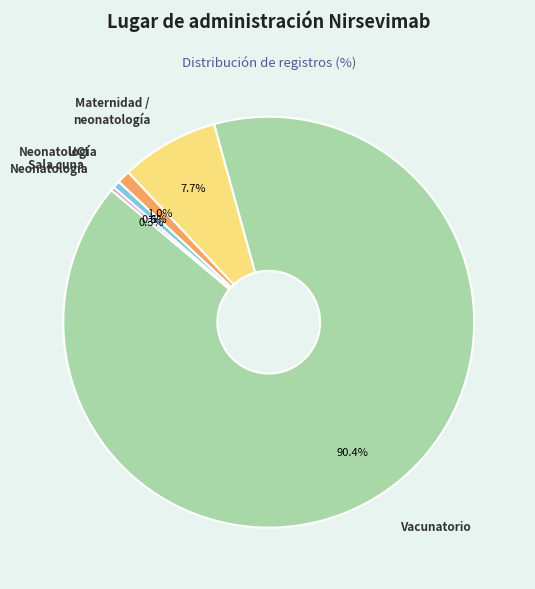

Is there any slice that represents more than half of the pie?

Yes